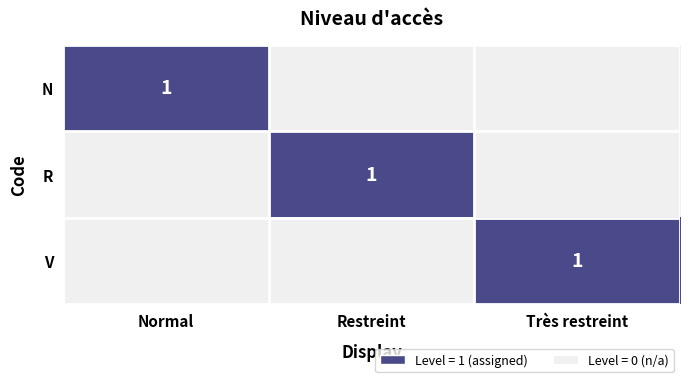

The value of V at Très restreint is 0. True or false?

False